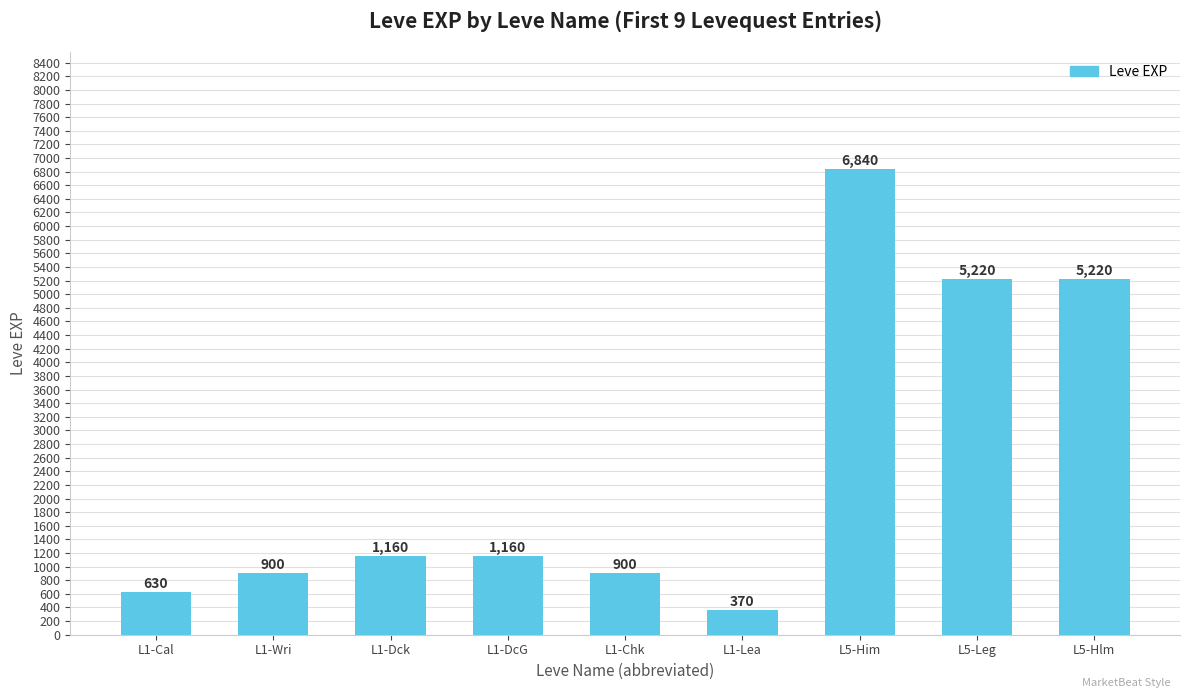

Which category has the lowest value across all series?

L1-Lea